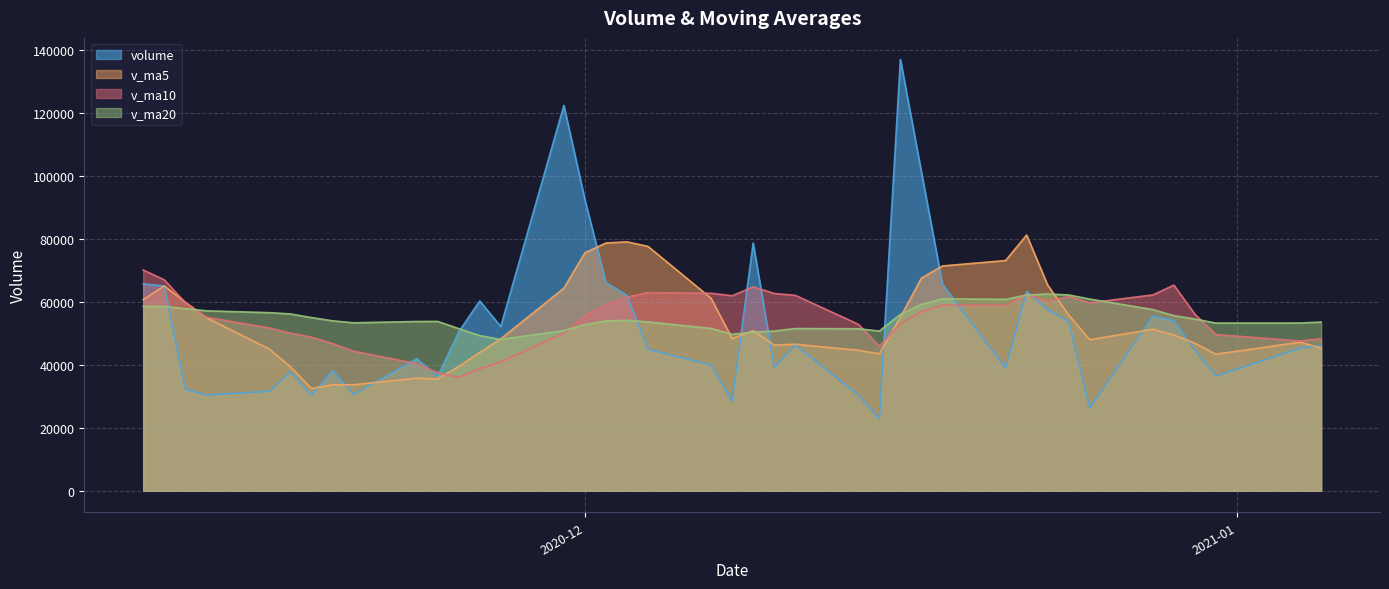

Which series has the widest spread of values?

volume